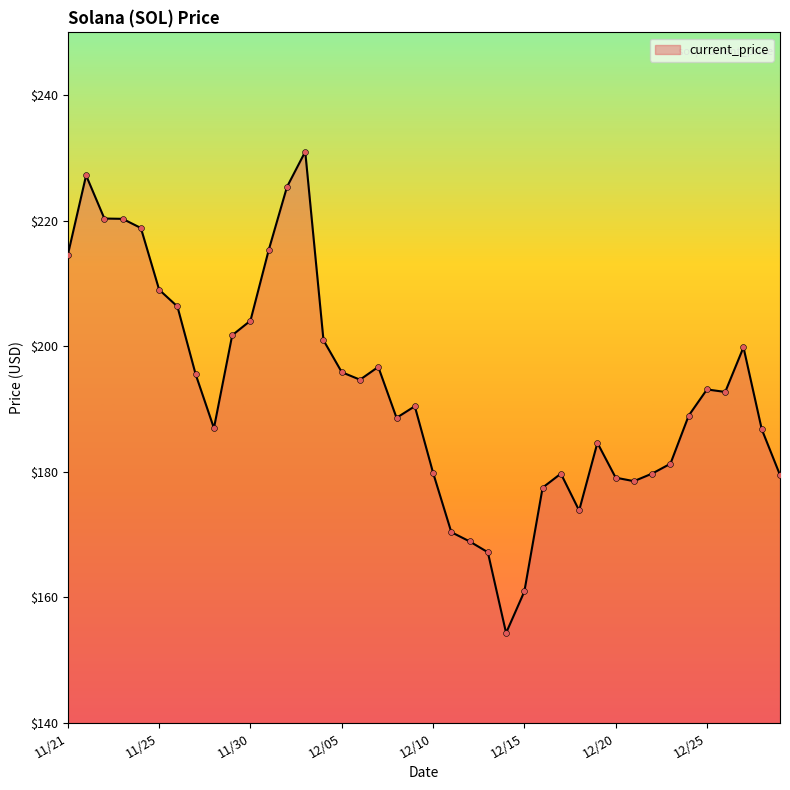

What is the minimum value shown in the chart?

154.3